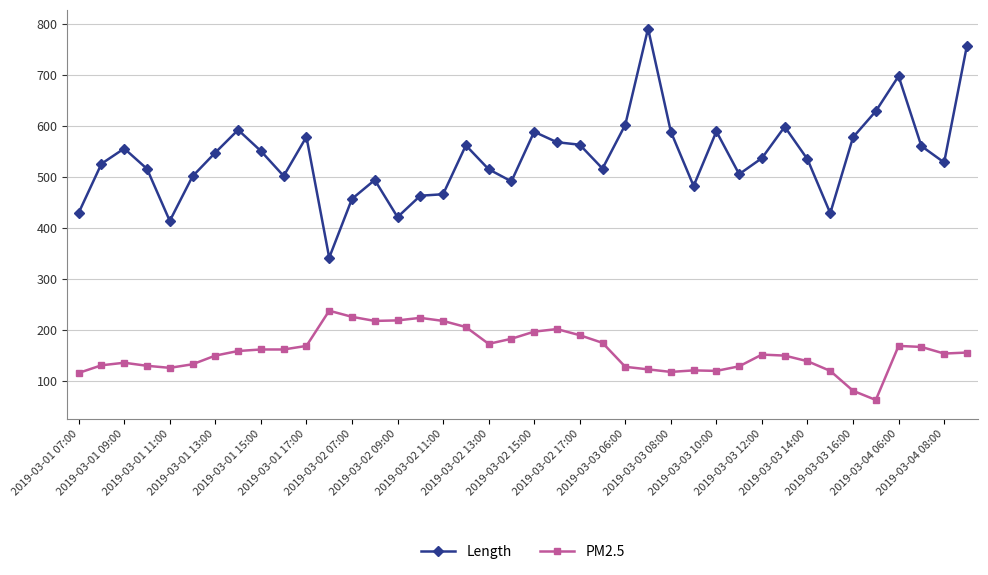

Count the number of data series in this chart.

2